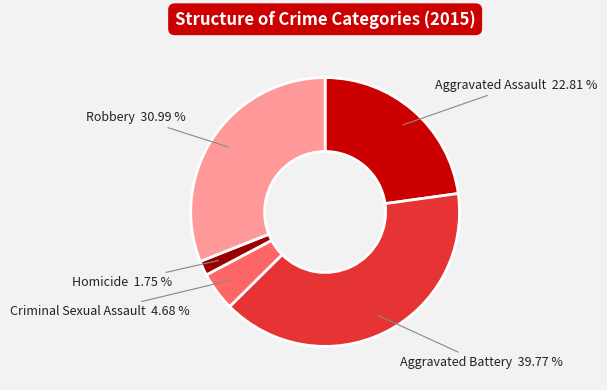

To the nearest percent, what is the average slice percentage?

20%